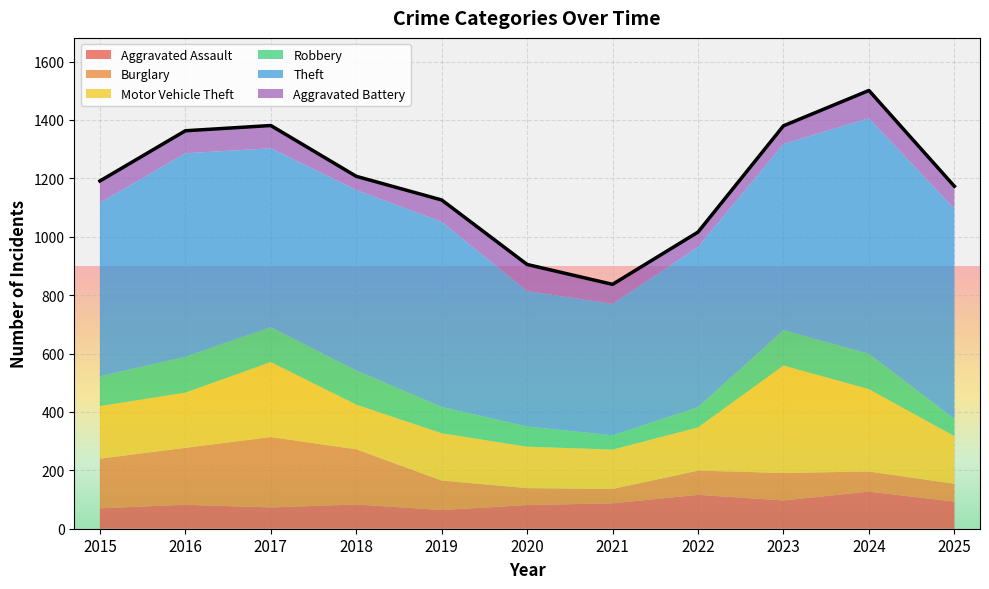

What is the difference between the maximum and minimum values in the Motor Vehicle Theft series?

233